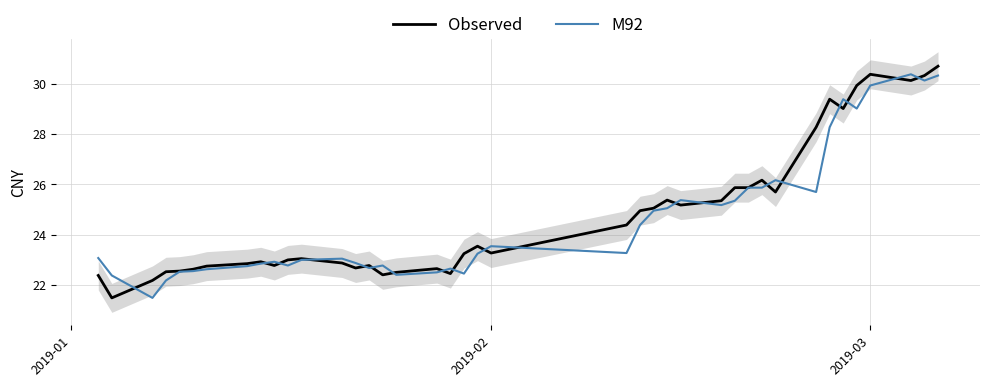

What is the minimum value for M92?

21.5